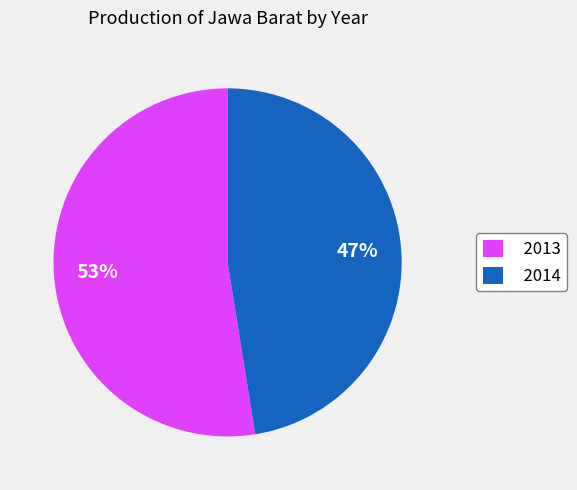

Is it true that 2013 is 53% of the pie?

True